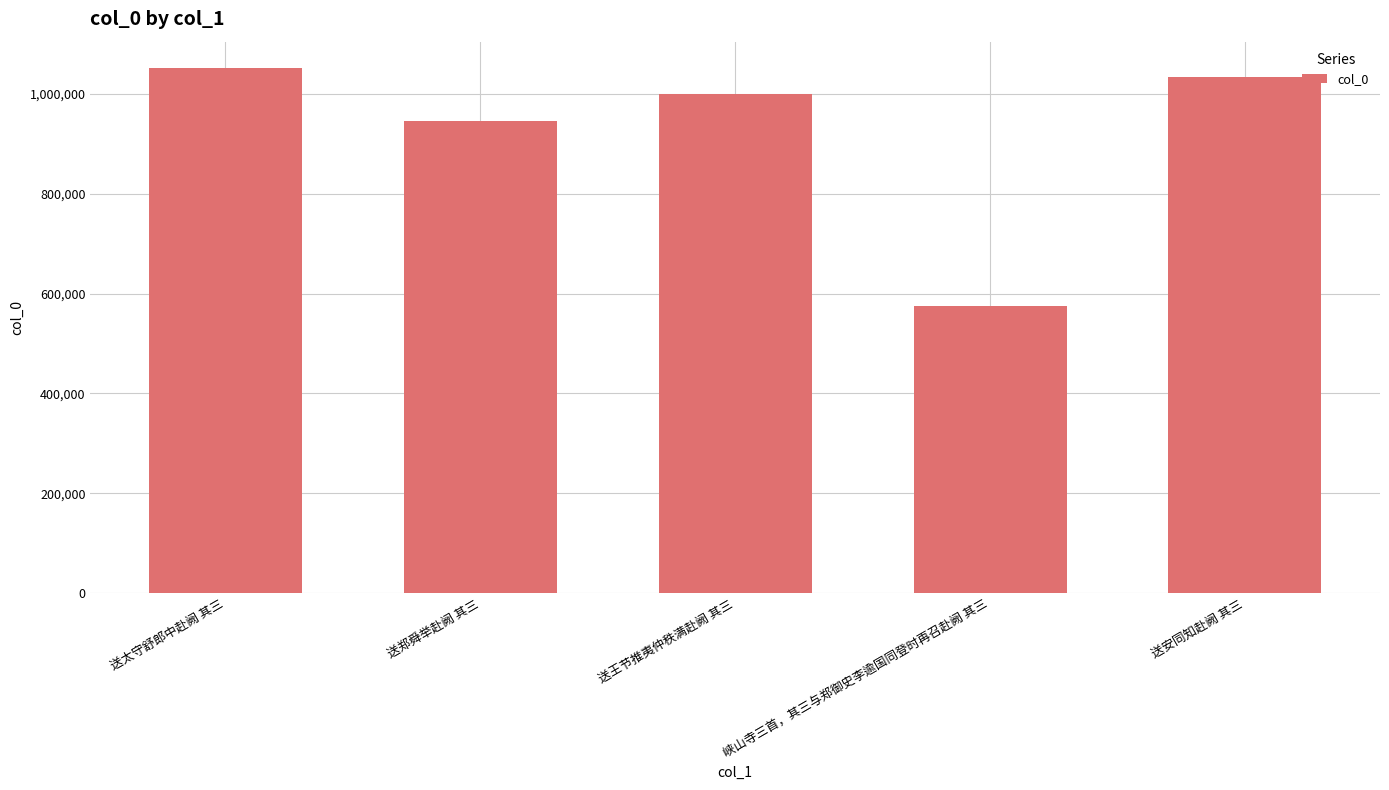

How many bars are there in total?

5